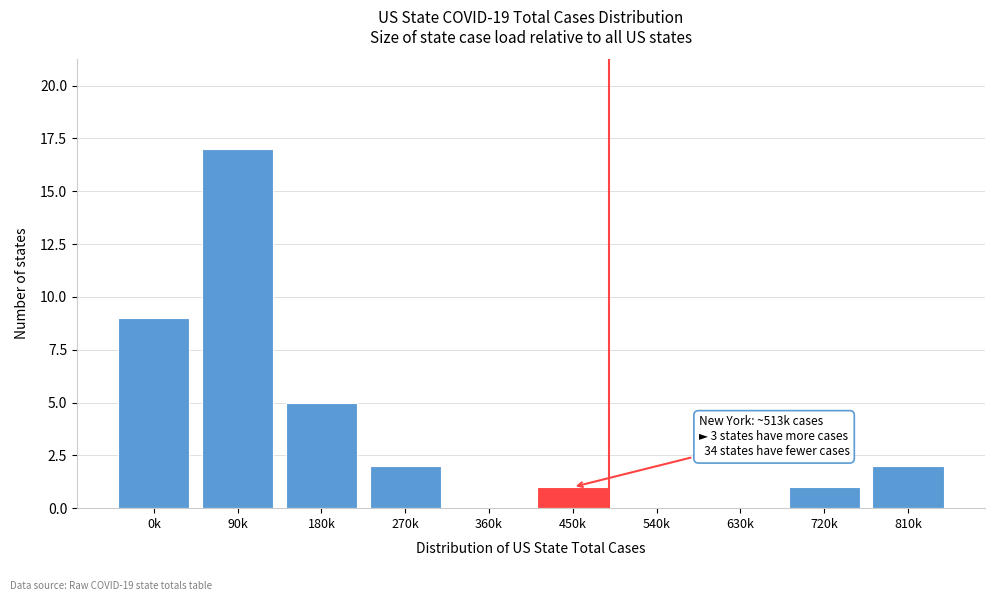

Reading left to right, what are all the values shown in this chart?

0k=9	90k=17	180k=5	270k=2	360k=0	450k=1	540k=0	630k=0	720k=1	810k=2